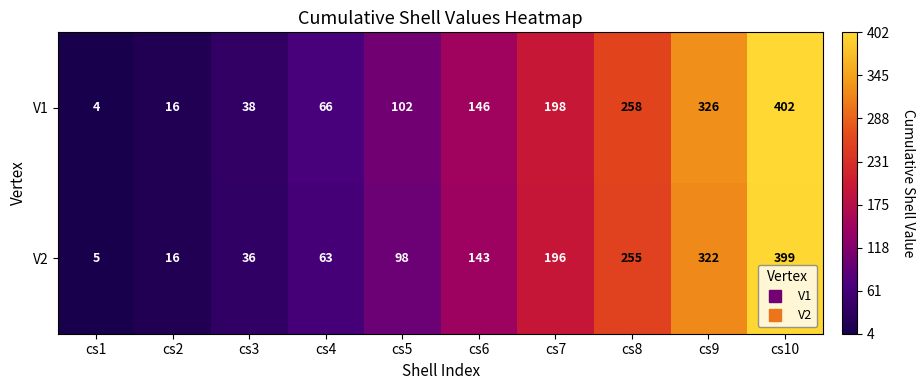

Which category has the highest value in the V1 series?

cs10